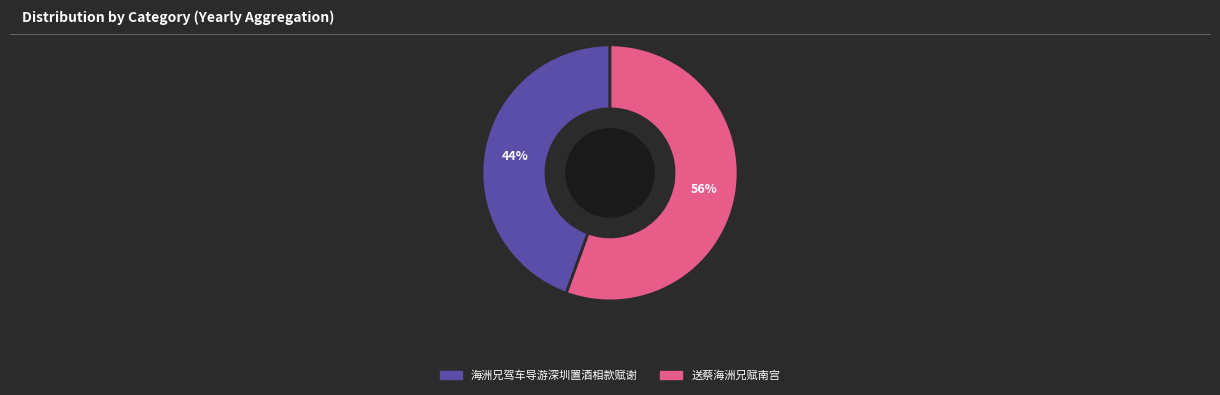

What is the smallest slice in the pie chart?

海洲兄驾车导游深圳置酒相款赋谢